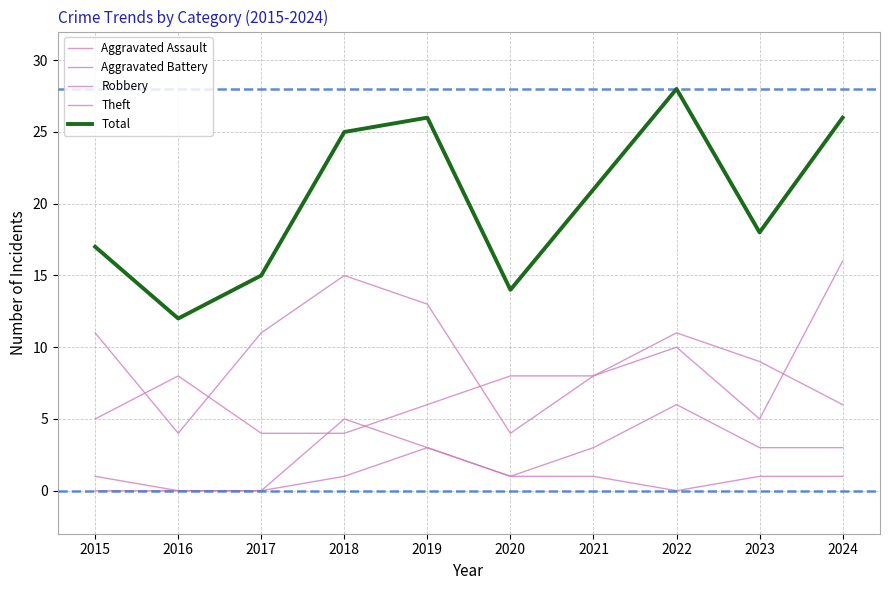

How many series are shown in this chart?

5